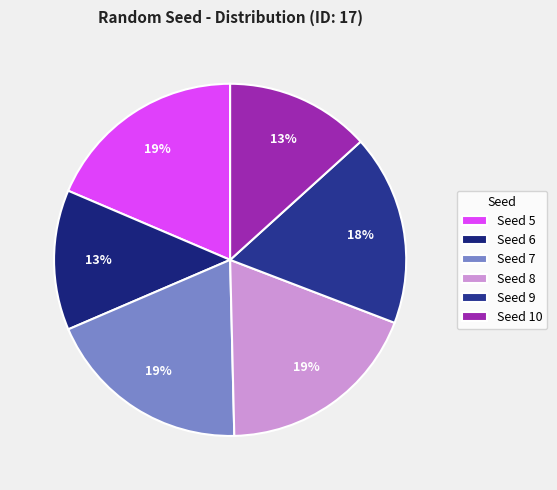

Count the number of slices in the pie.

6